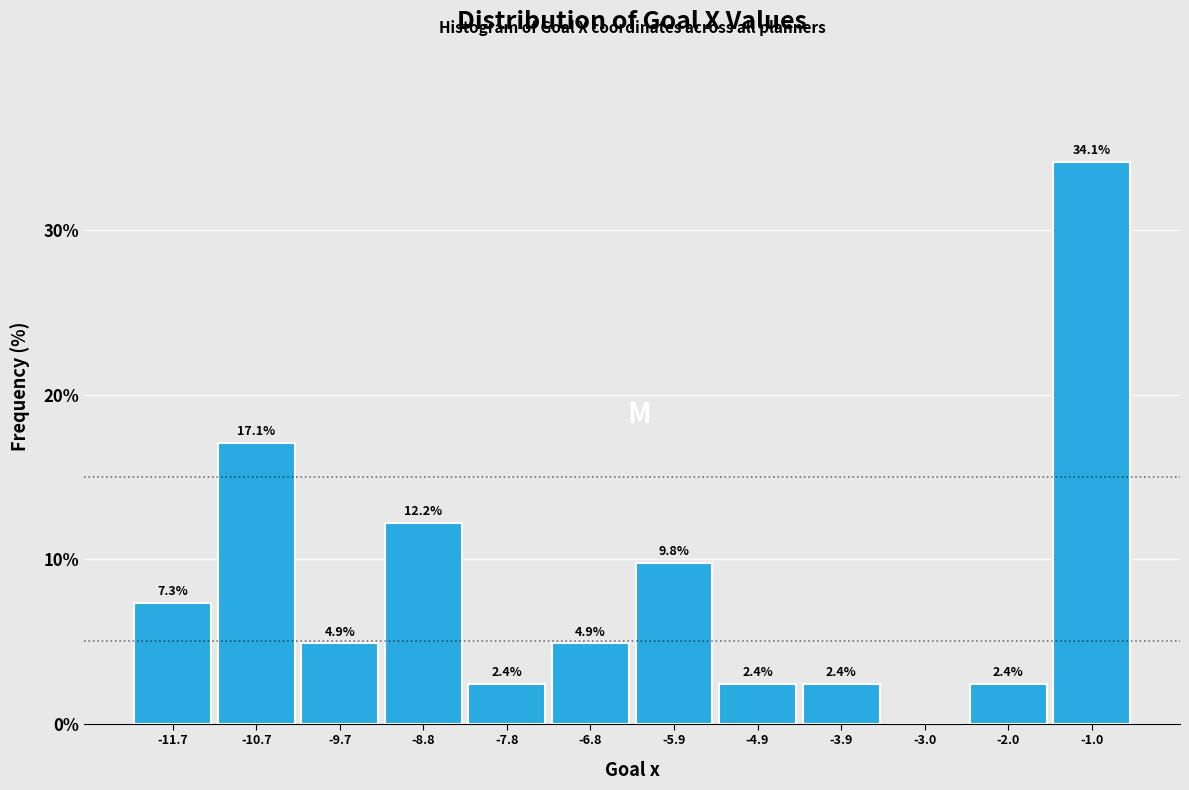

Which range on the x-axis has the tallest bar?

-1.5 to -0.6